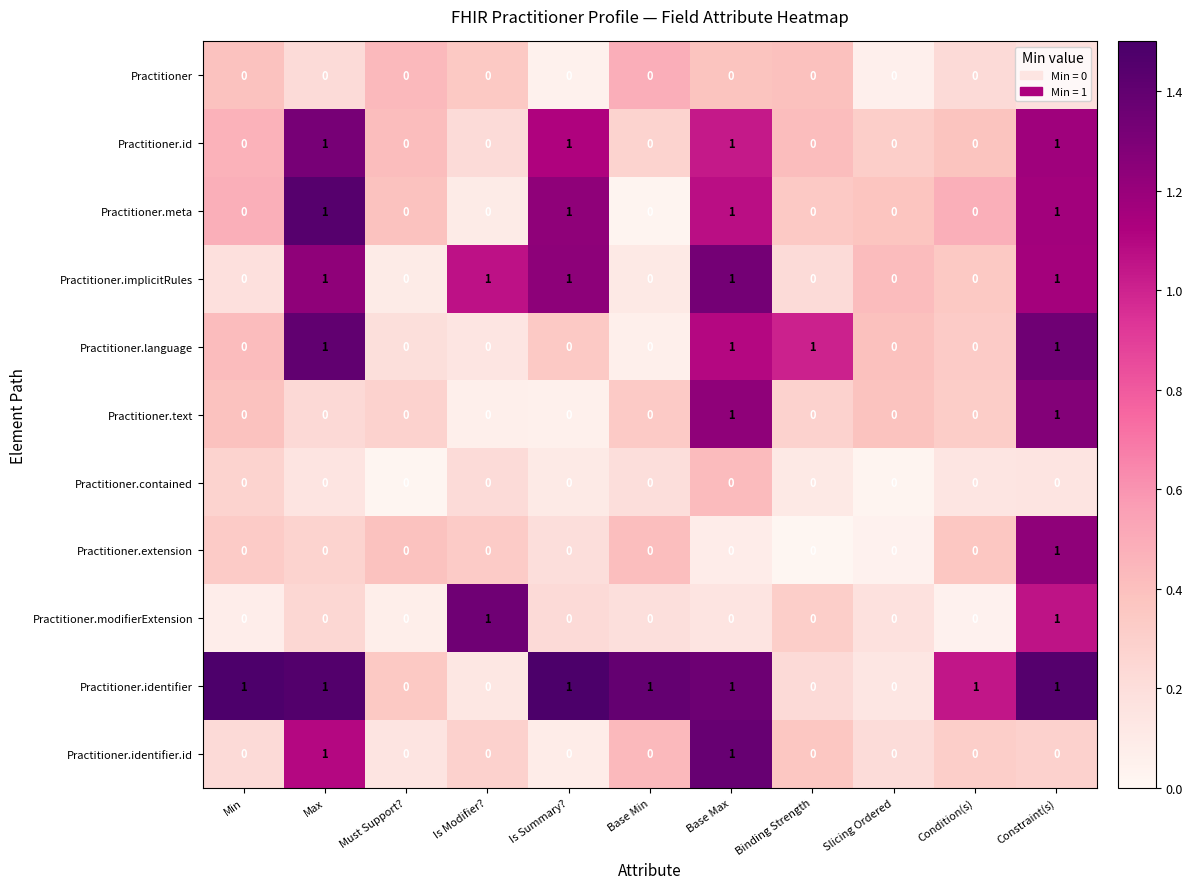

Which series has the largest total across all categories?

Practitioner.identifier